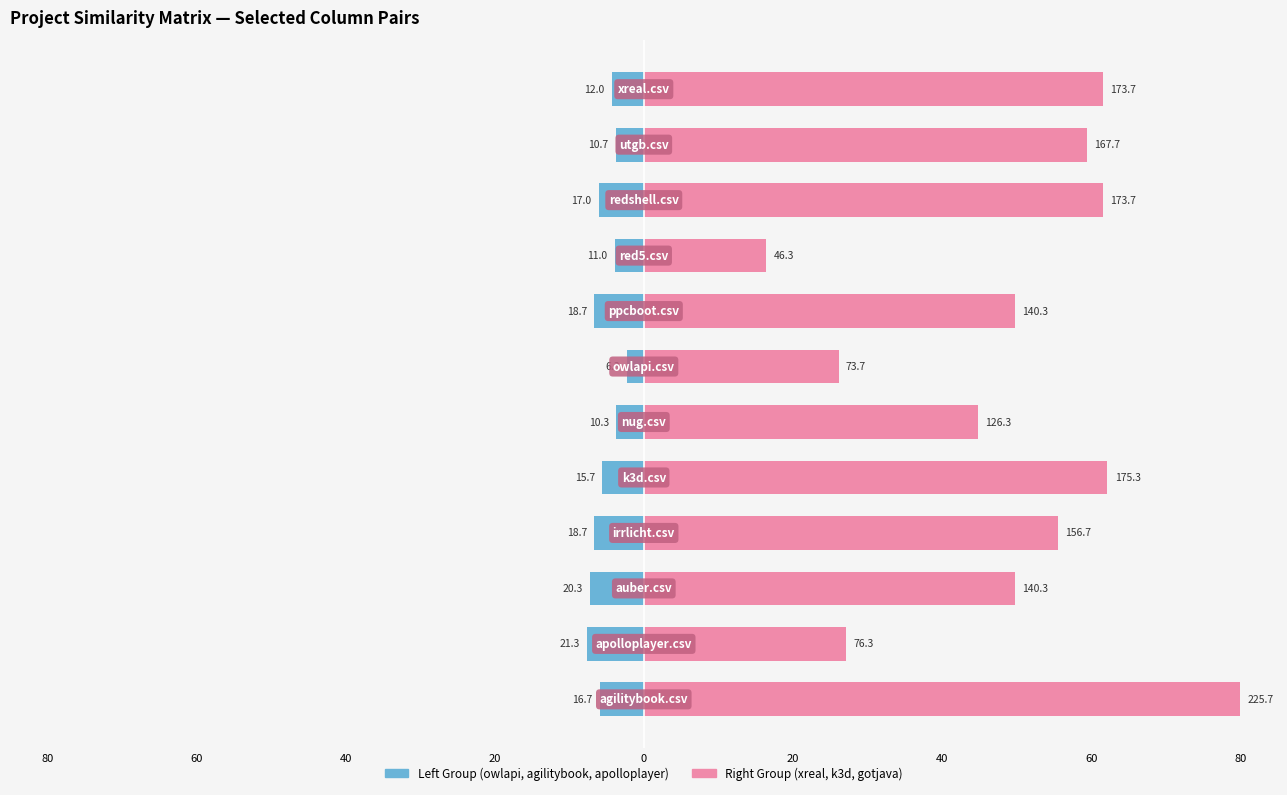

How many data points does each series have?

12